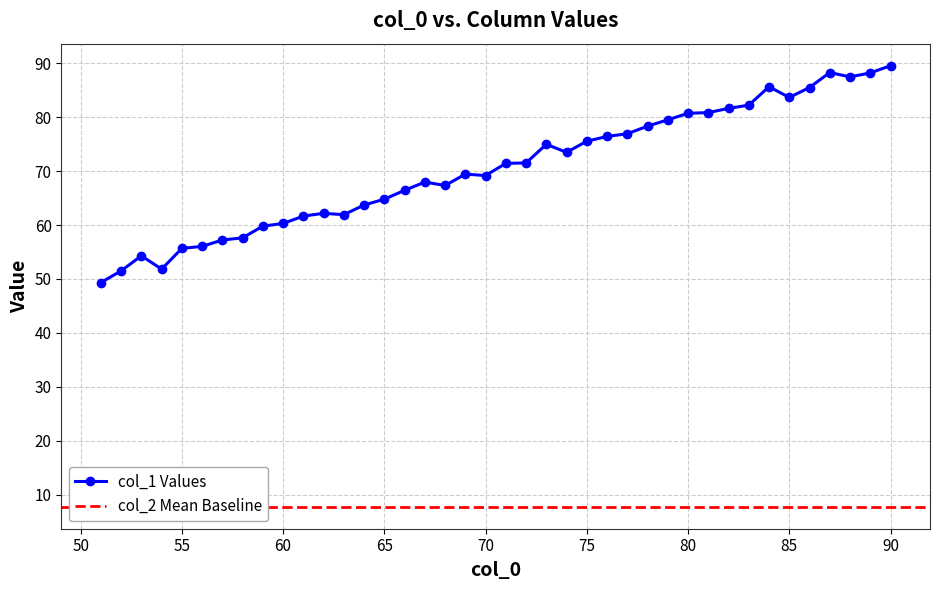

What is the lowest value of the col_1 Values series?

49.3